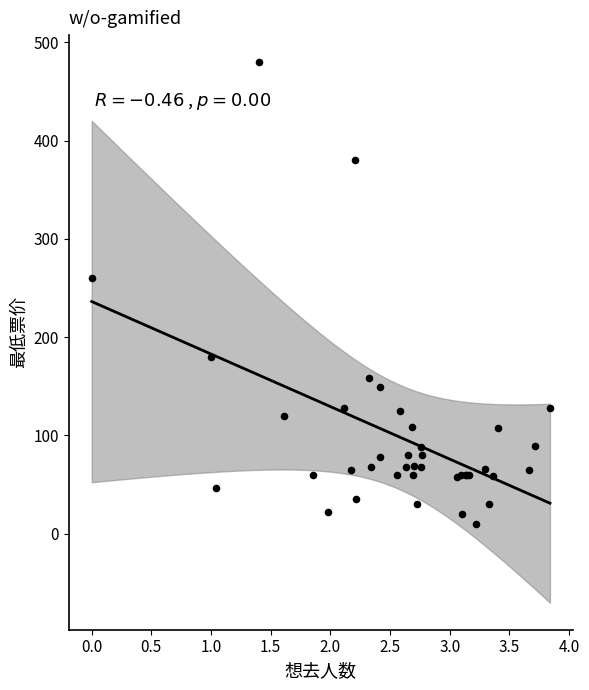

What Y value in the scatter plot is closest to 245?

260.0